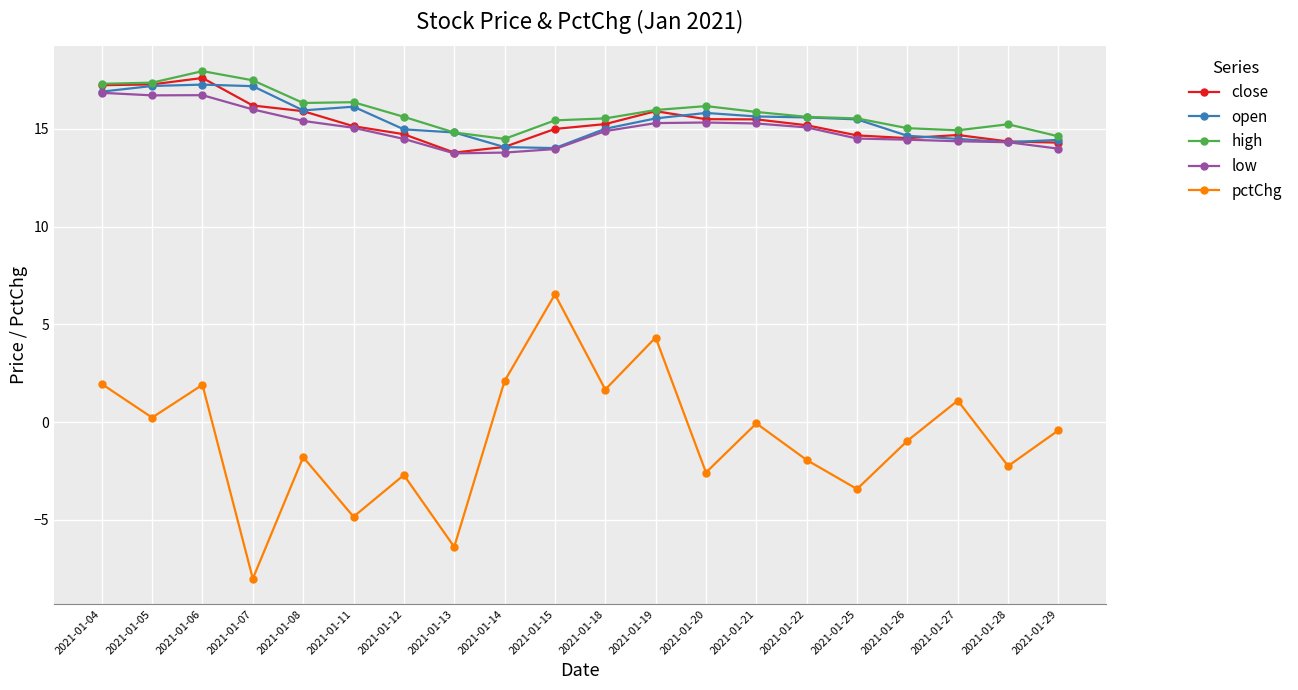

Does the chart display data point markers on the line(s)?

Yes